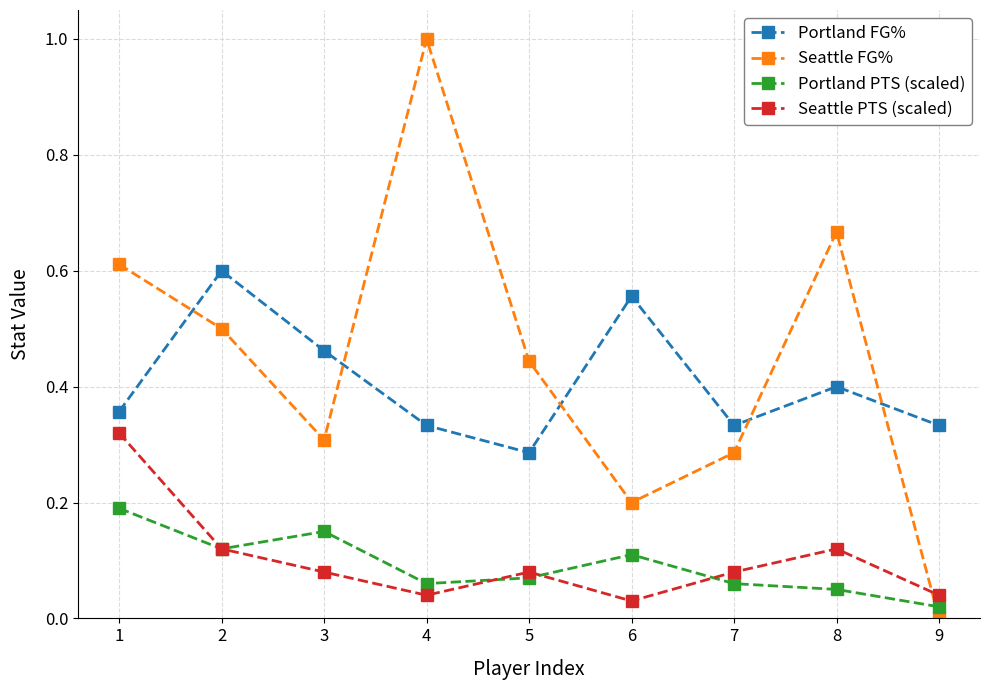

Which series has the widest spread of values?

Seattle FG%